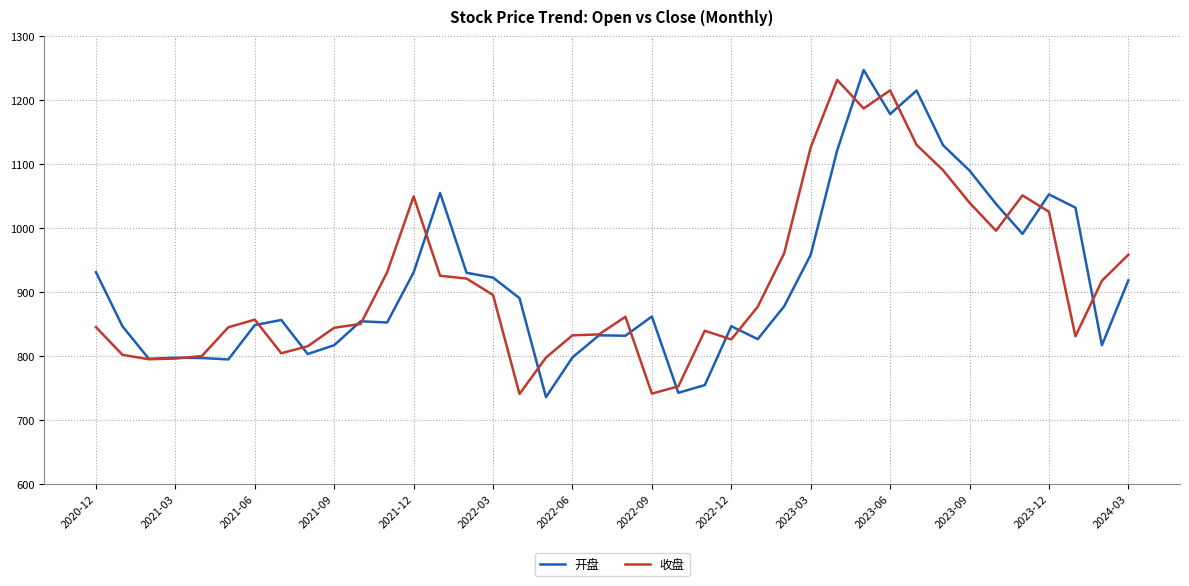

What are all the series names shown in the legend?

开盘, 收盘